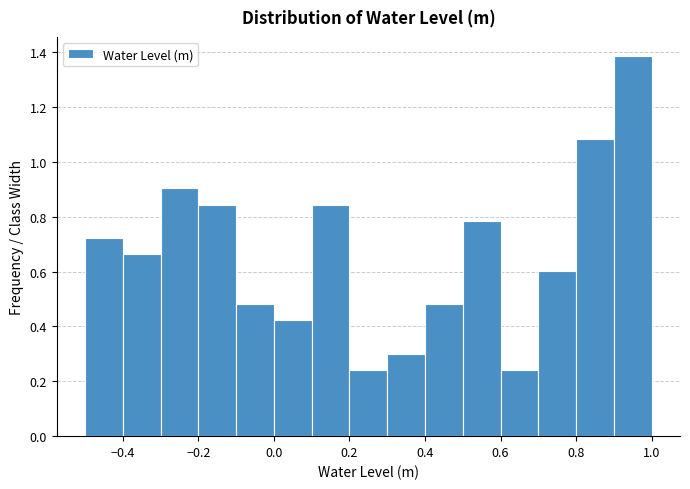

Reading left to right, list every bar in this chart as the range it spans on the x-axis followed by its height. The values are not printed on the chart, so give them approximately, as read against the axis.

-0.5 to -0.4: 0.72
-0.4 to -0.3: 0.66
-0.3 to -0.2: 0.90
-0.2 to -0.1: 0.84
-0.1 to 0.0: 0.48
0.0 to 0.1: 0.42
0.1 to 0.2: 0.84
0.2 to 0.3: 0.24
0.3 to 0.4: 0.30
0.4 to 0.5: 0.48
0.5 to 0.6: 0.78
0.6 to 0.7: 0.24
0.7 to 0.8: 0.60
0.8 to 0.9: 1.08
0.9 to 1.0: 1.38